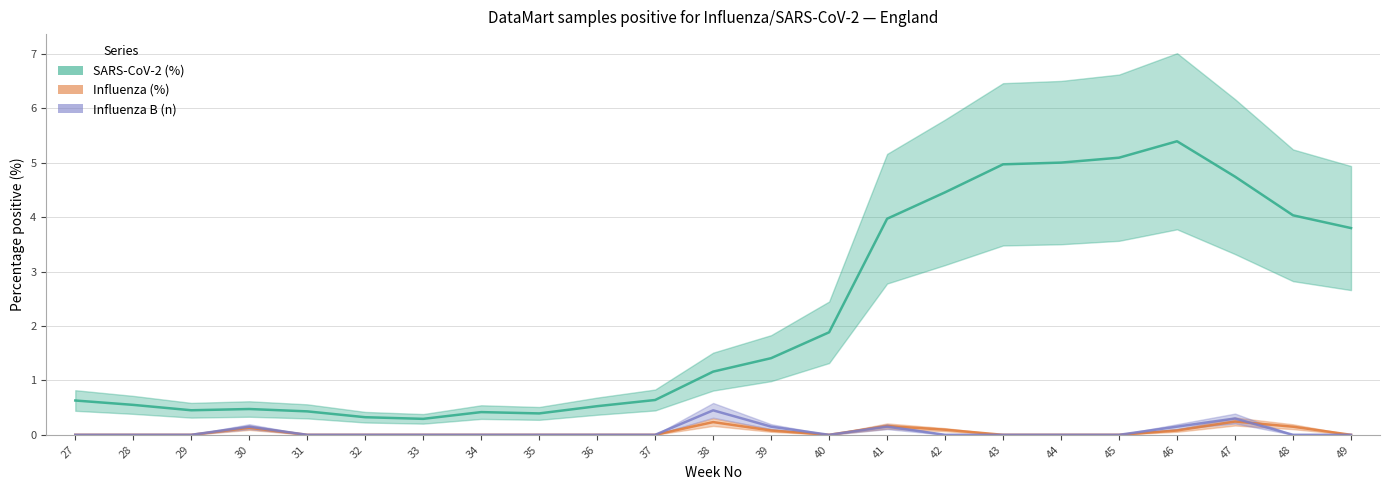

The SARS-CoV-2 (%) series shows 0.6 at 27. True or false?

True